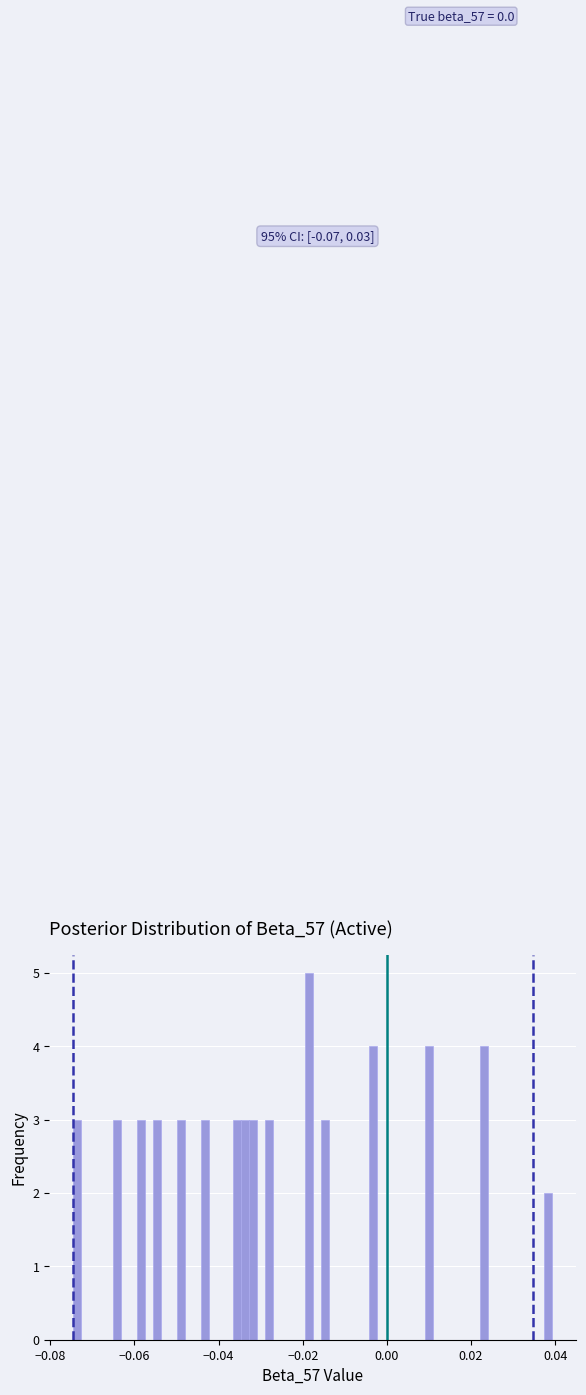

Read against the x-axis, roughly where is the centre of the tallest bar?

-0.018